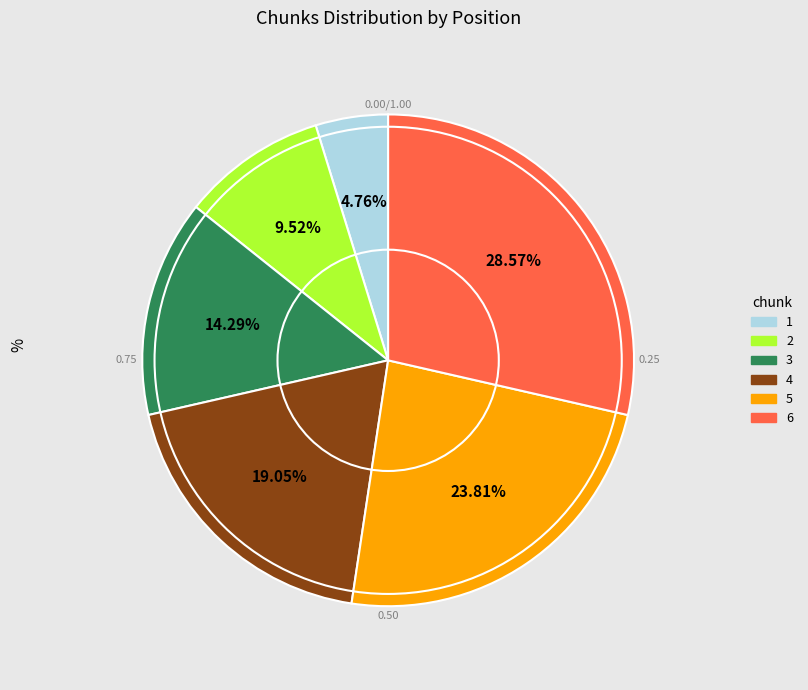

Approximately how many times larger is the value at 3 compared to 5?

0.6